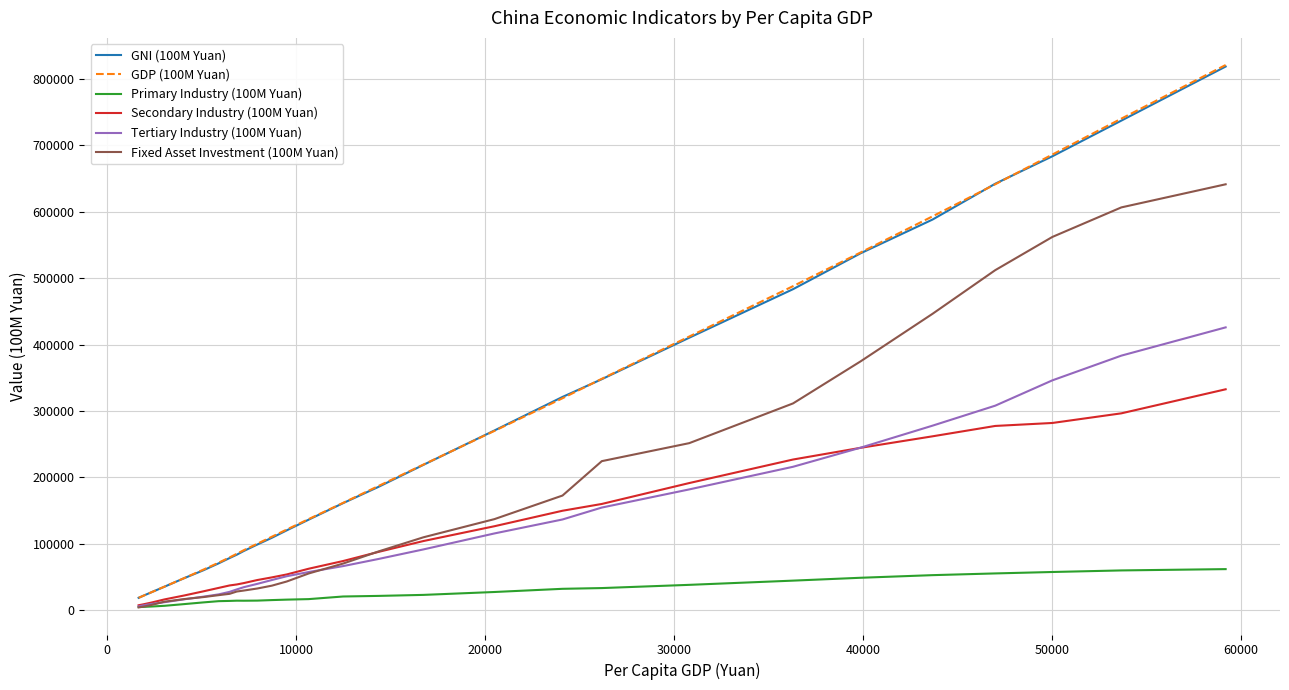

What is the maximum value for Primary Industry (100M Yuan)?

62099.5